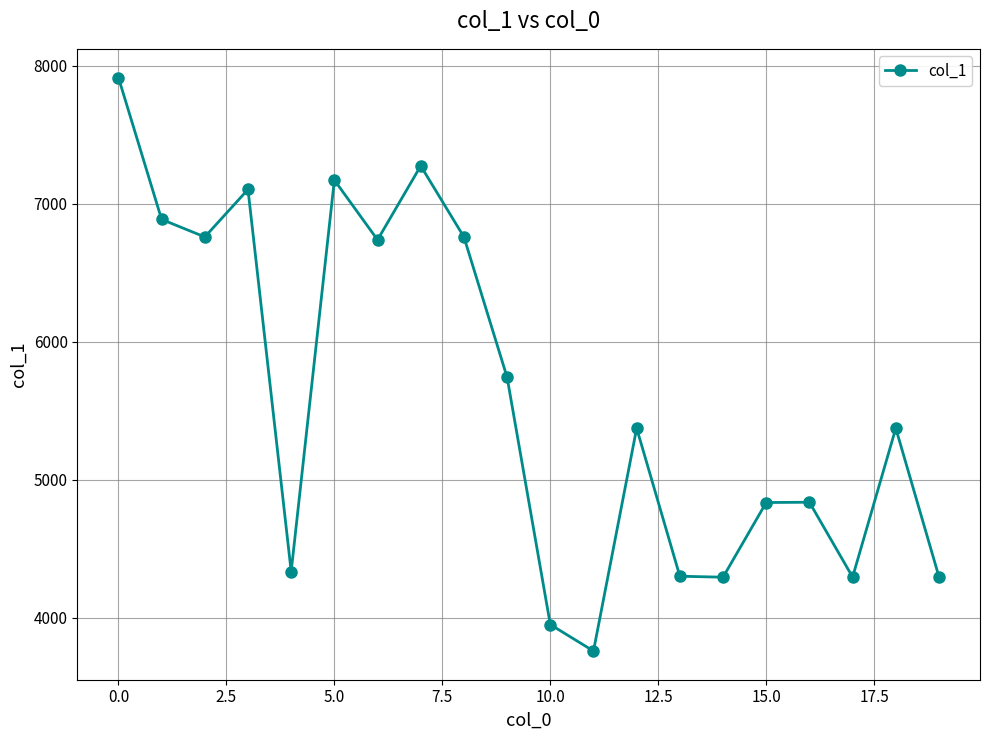

How many lines are shown in the chart?

1